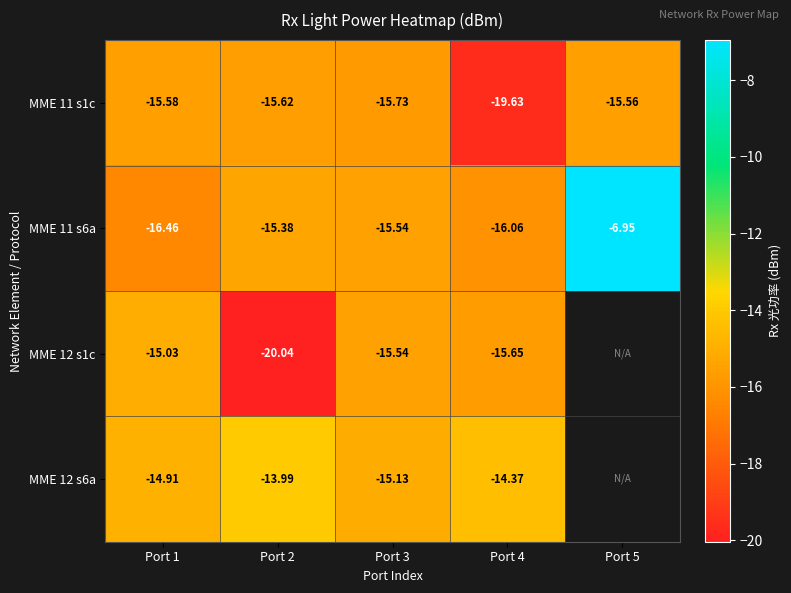

List the labels in order of MME 11 s6a value, smallest first.

Port 1, Port 4, Port 3, Port 2, Port 5